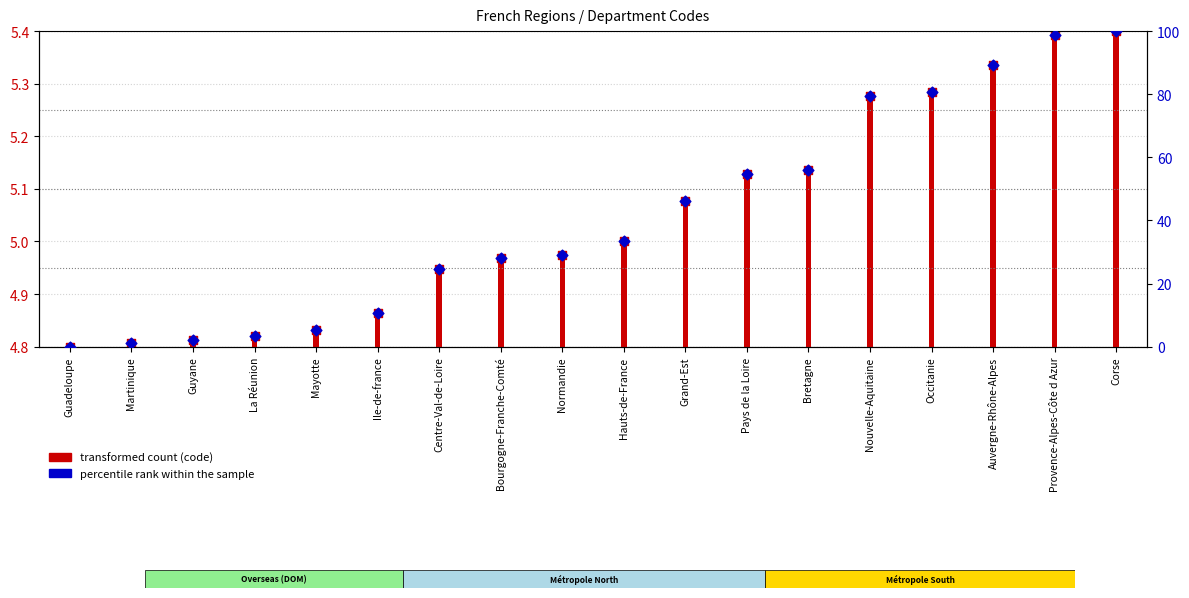

Which has a higher value, Centre-Val-de-Loire or Grand-Est?

Grand-Est